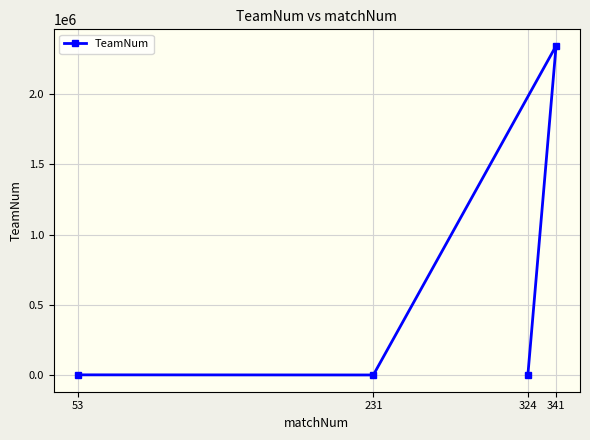

List the labels in order of value, smallest first.

324, 231, 53, 341